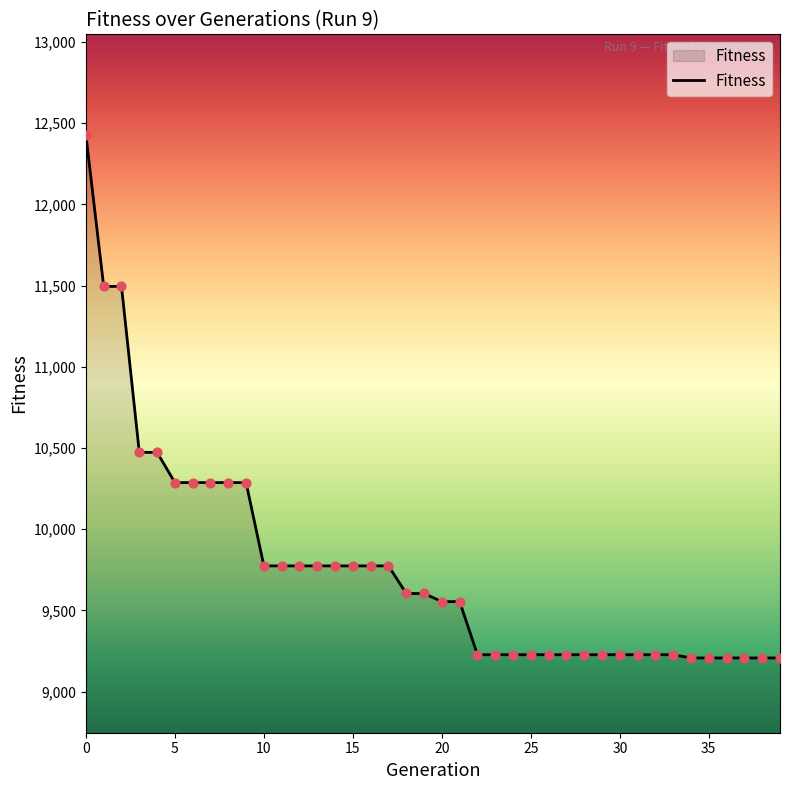

What is the maximum value shown in the chart?

12426